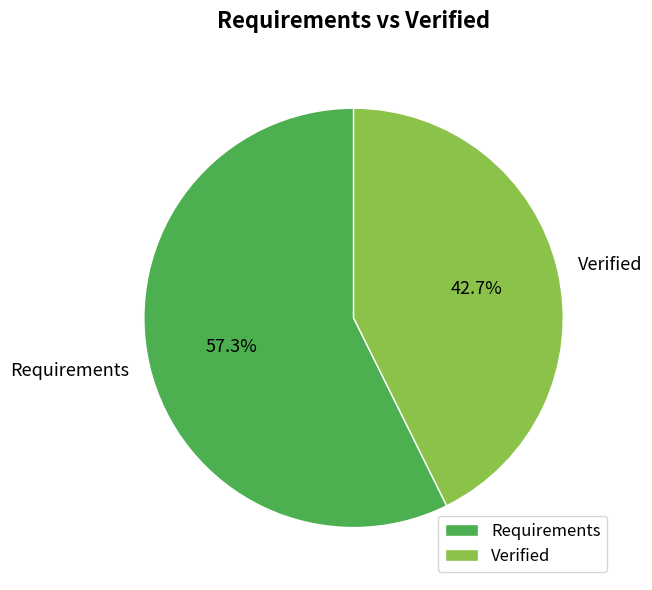

Which has a higher value, Requirements or Verified?

Requirements